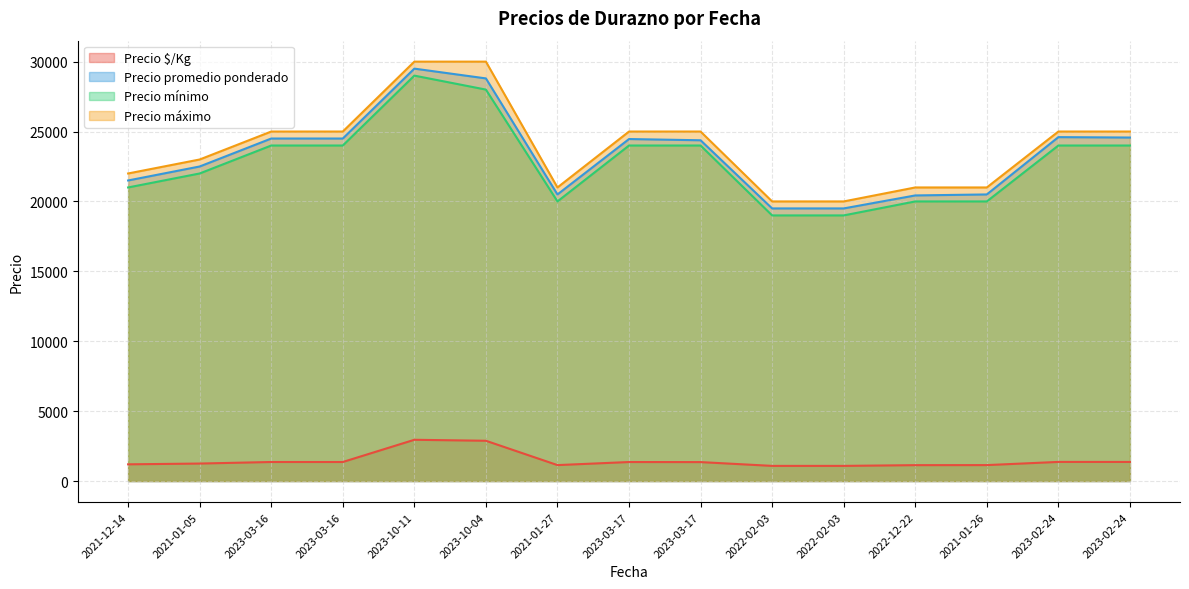

What is the total value across all series at 2022-02-03?

59583